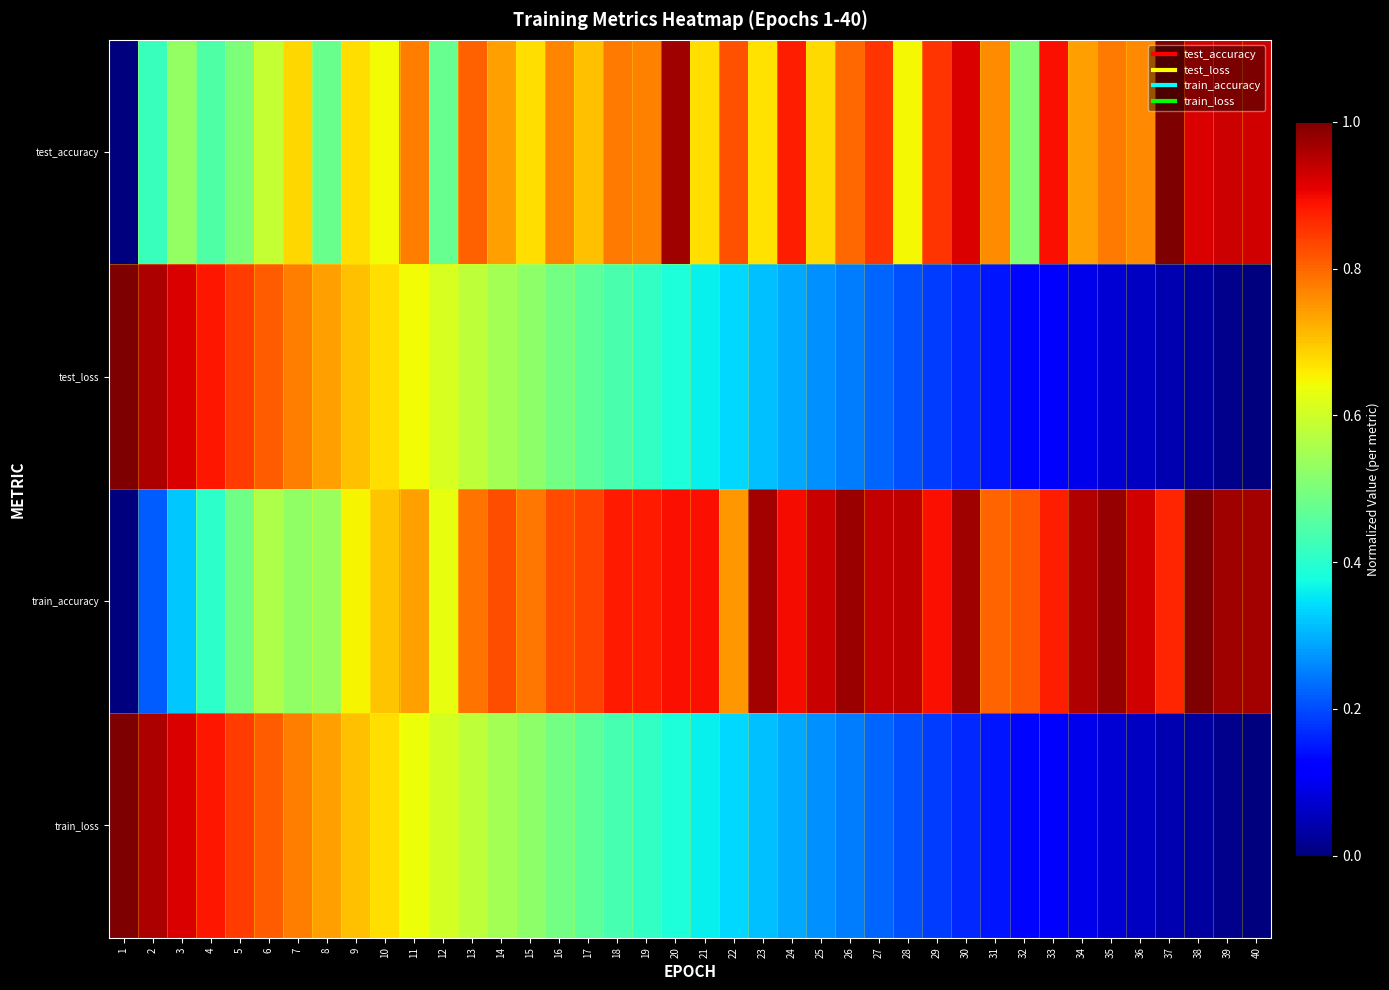

Which series changed the most between 23 and 32?

test_loss